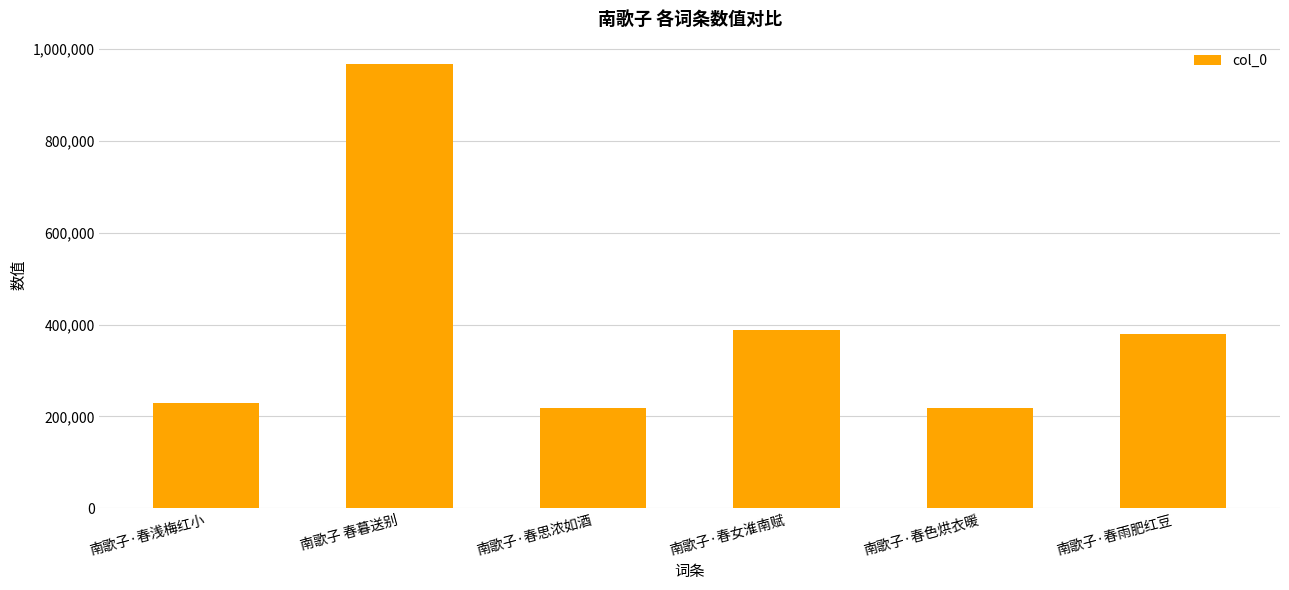

What is the label of the 6th bar from the left?

南歌子·春雨肥红豆